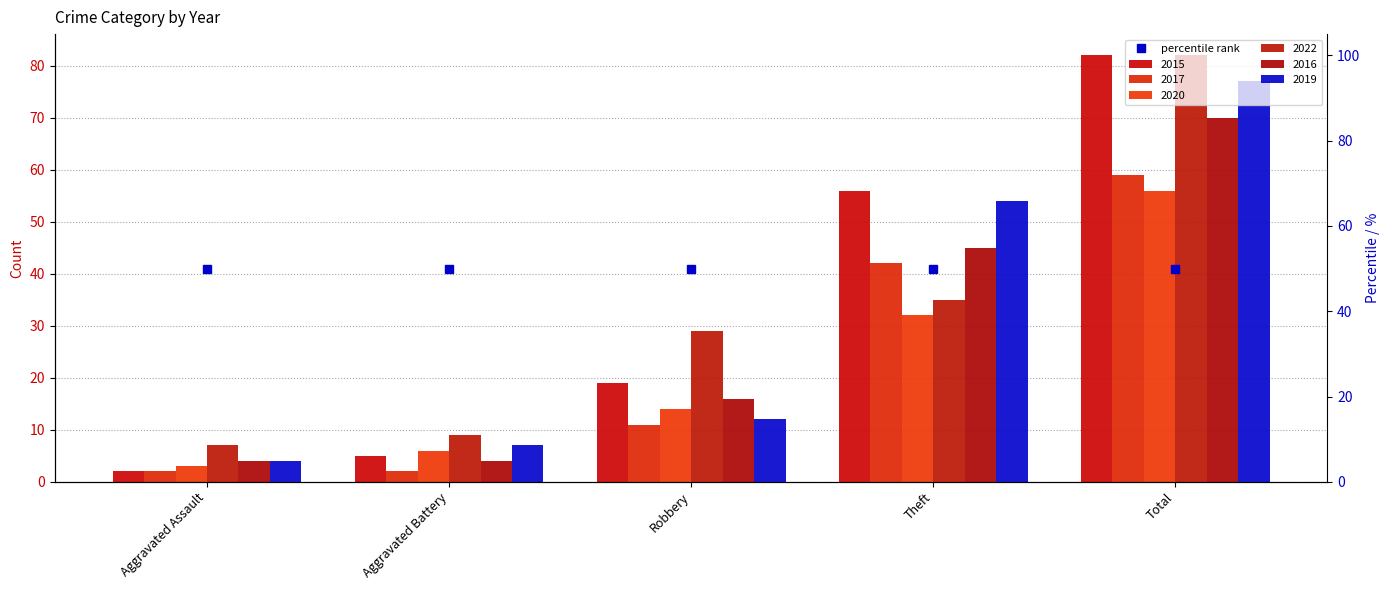

At which category is the sum across all series the highest?

Total